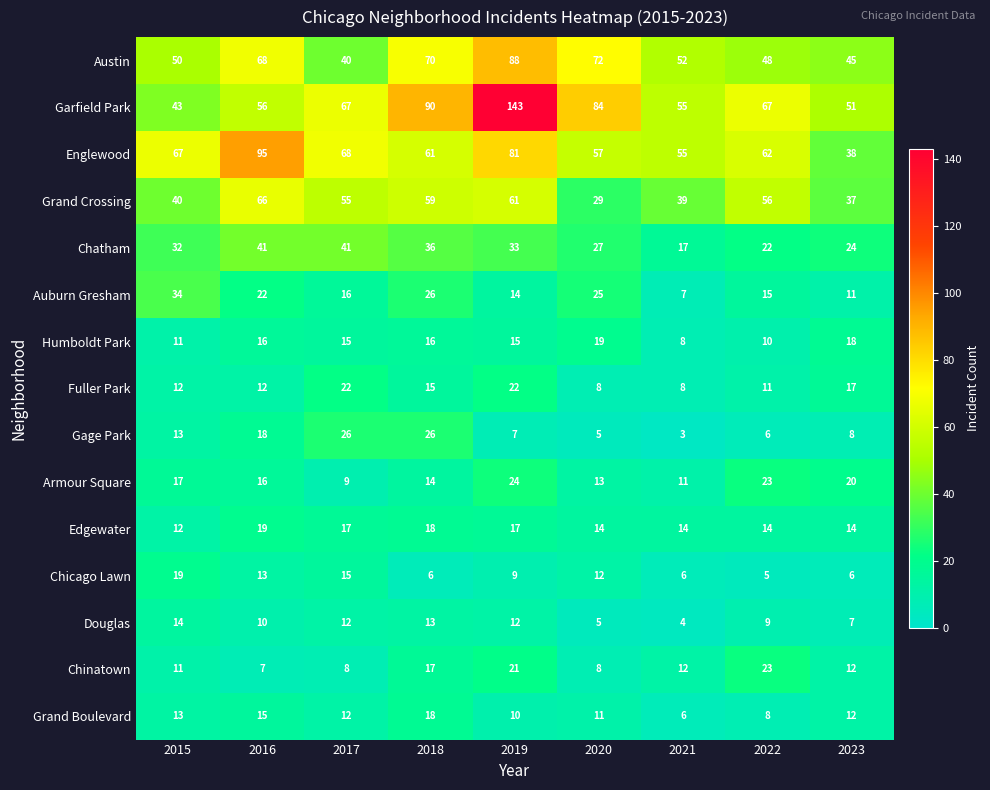

At which category is the sum across all series the highest?

2019